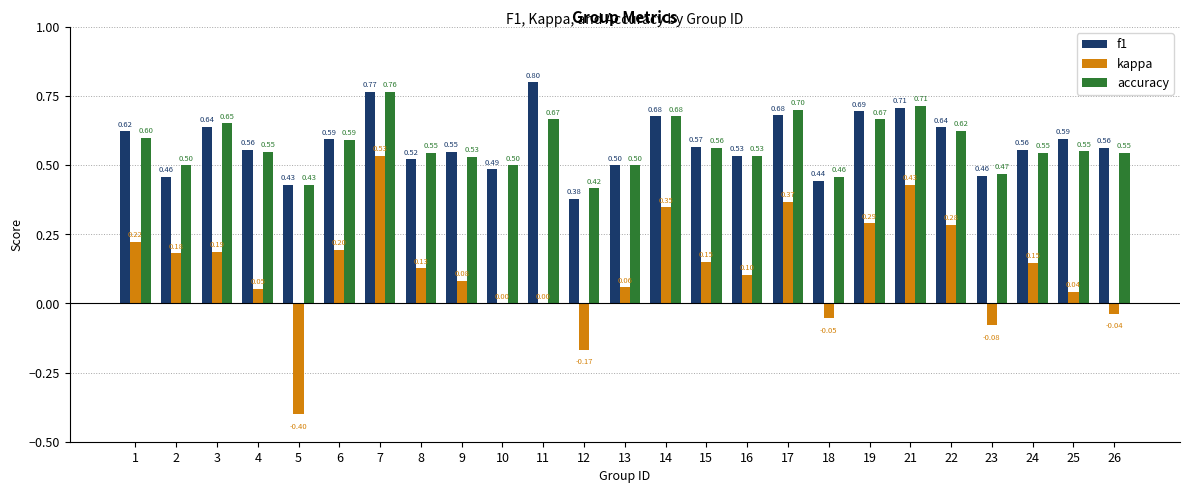

What are all the series names shown in the legend?

f1, kappa, accuracy